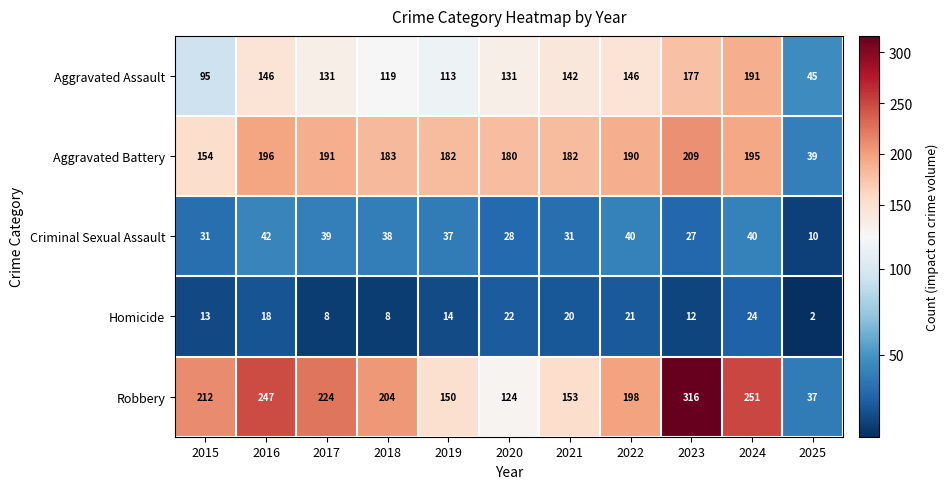

Which category has the highest value in the Robbery series?

2023